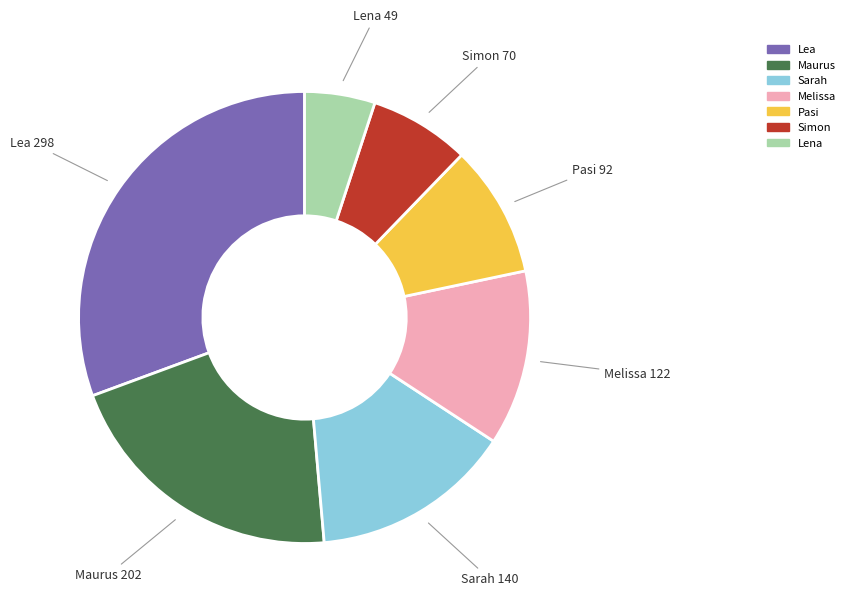

Rank the categories by value from lowest to highest.

Lena, Simon, Pasi, Melissa, Sarah, Maurus, Lea